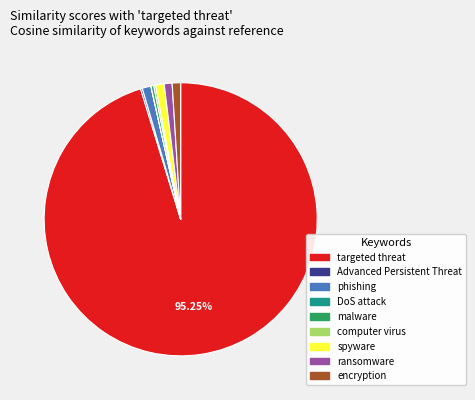

Does any single category account for the majority?

Yes